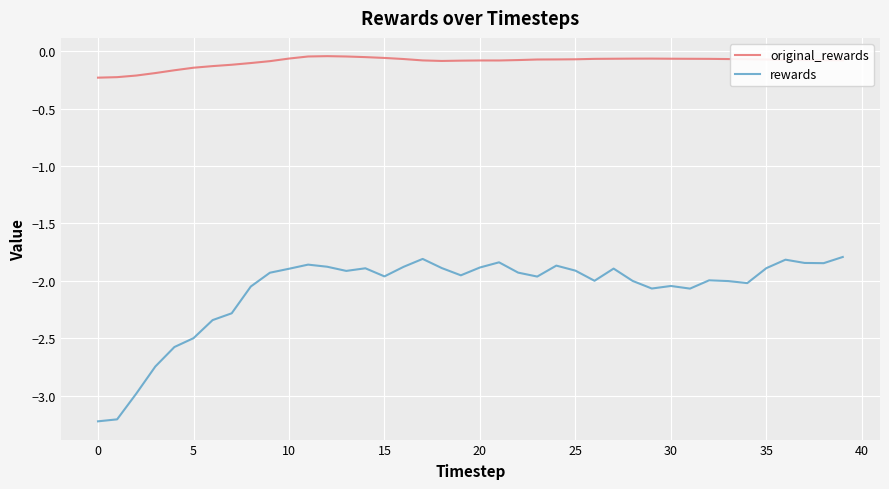

Which series has the largest total across all categories?

original_rewards